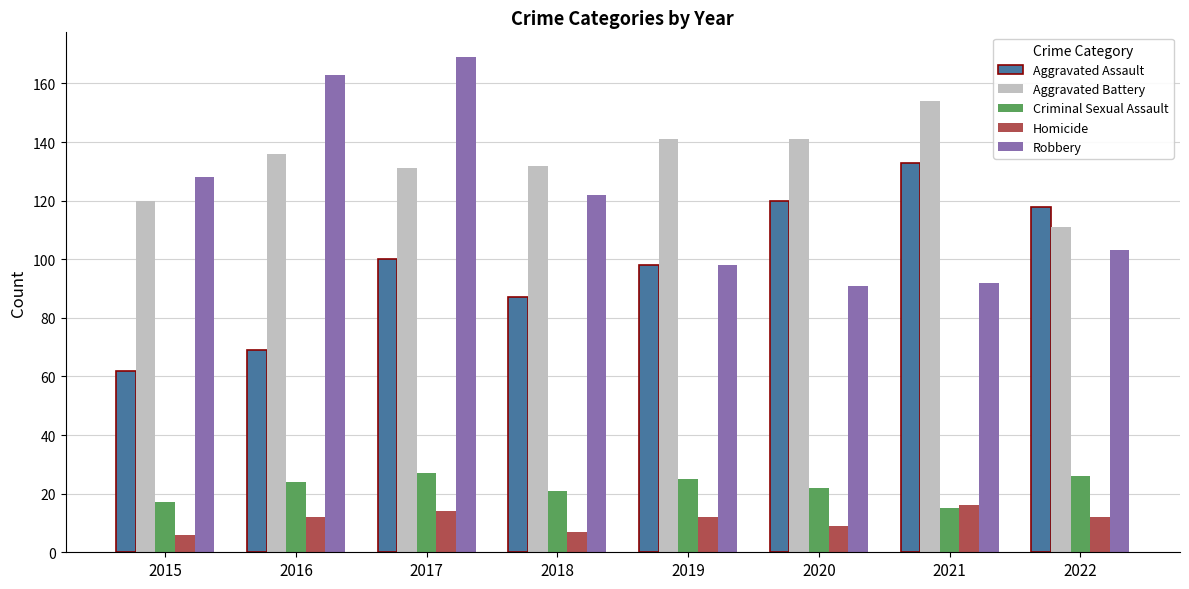

What is the difference between the maximum and minimum values in the Homicide series?

10